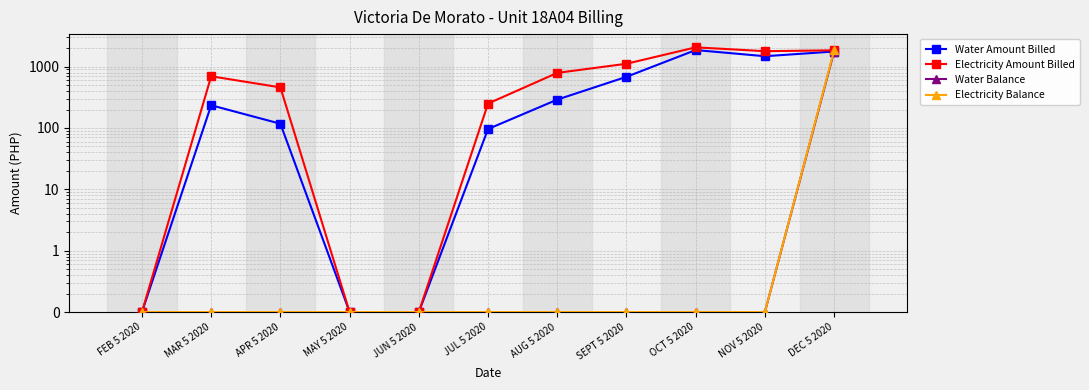

Reading right to left, what are all the values shown in this chart?

Water Amount Billed: 1764.5	1478.4	1863.3	682.9	290.2	96.2	0.1	0.1	117.3	234.6	0.1
Electricity Amount Billed: 1844.6	1786.1	2062.6	1114.4	791.1	250.1	0.1	0.1	459.1	696.5	0.1
Water Balance: 1764.5	0.1	0.1	0.1	0.1	0.1	0.1	0.1	0.1	0.1	0.1
Electricity Balance: 1844.6	0.1	0.1	0.1	0.1	0.1	0.1	0.1	0.1	0.1	0.1